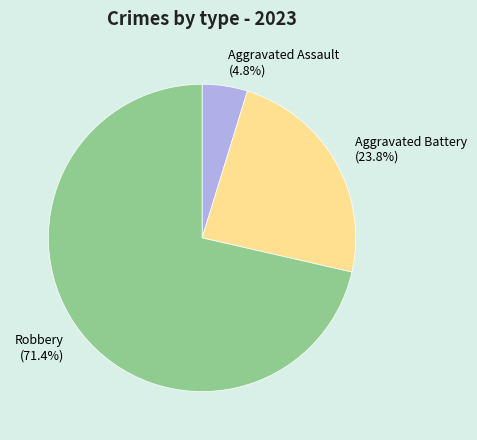

Combined, what portion of the pie is Aggravated Assault and Aggravated Battery?

28.6%